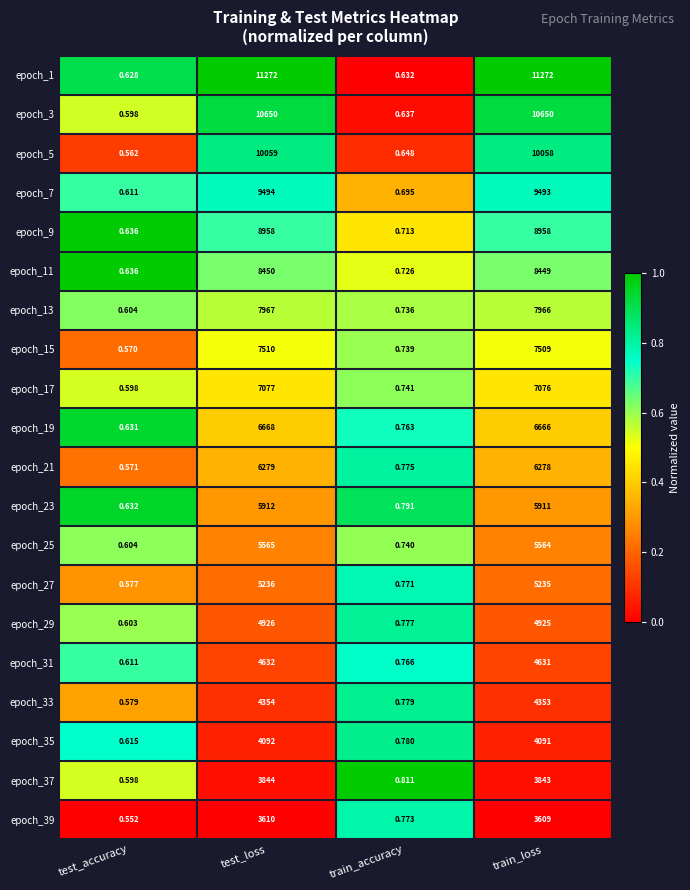

Where does the epoch_19 series first go above 6666?

test_loss